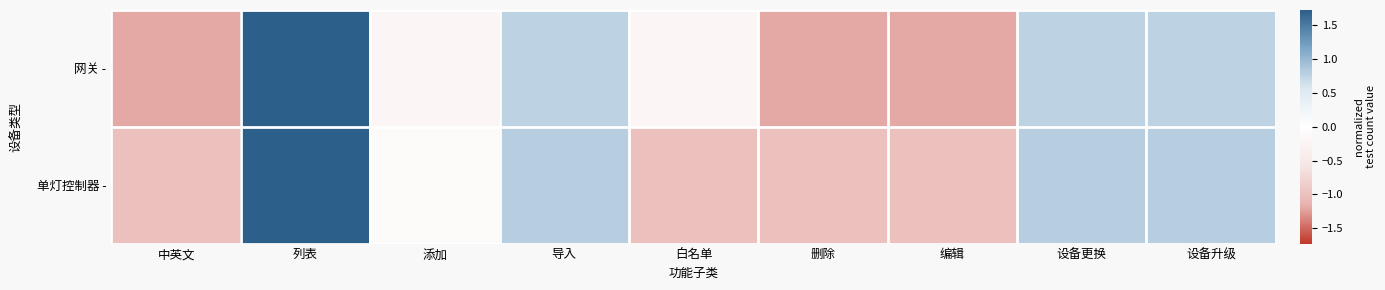

Between 添加 and 白名单, which is larger?

添加